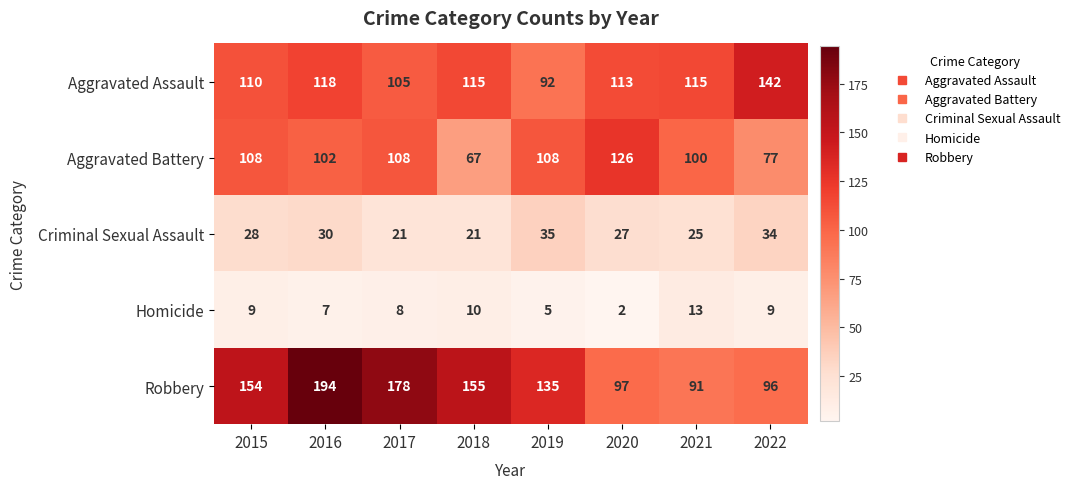

List the series in order of their peak value, highest first.

Robbery, Aggravated Assault, Aggravated Battery, Criminal Sexual Assault, Homicide